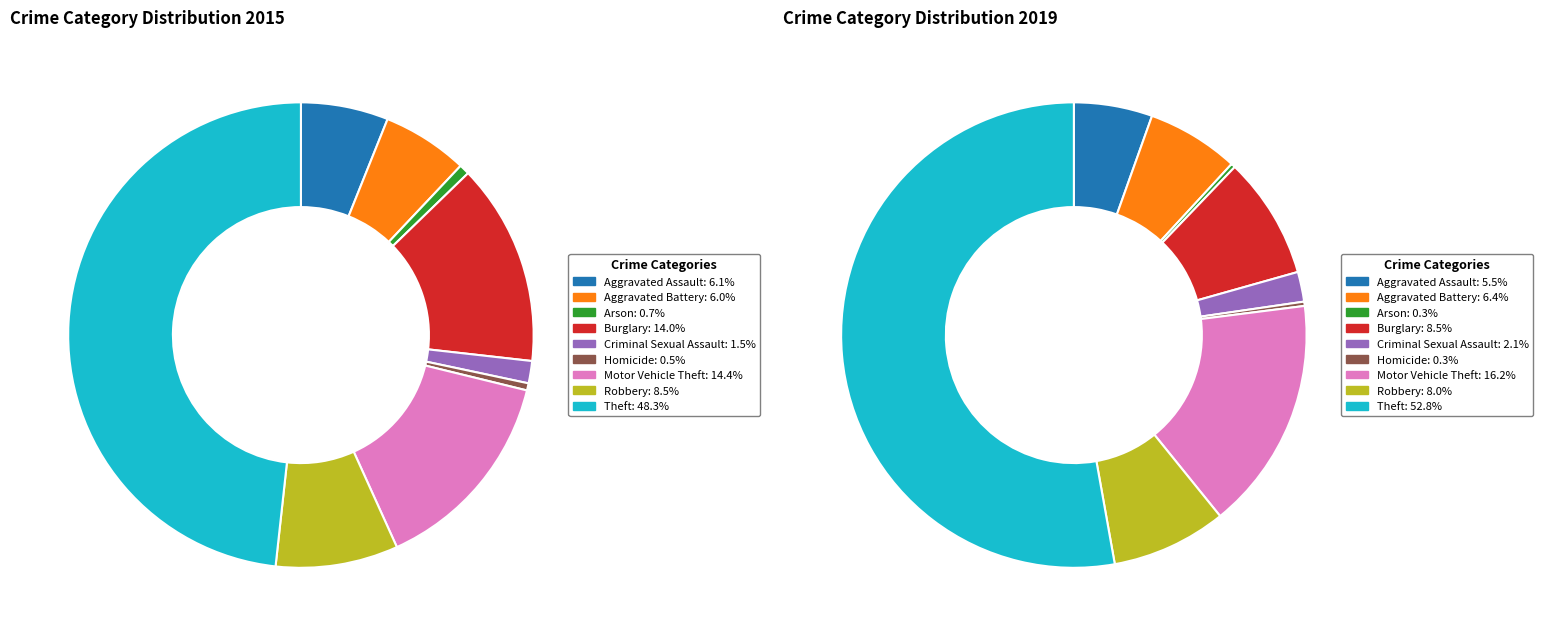

Combined, what portion of the pie is Theft and Burglary?

62.3%